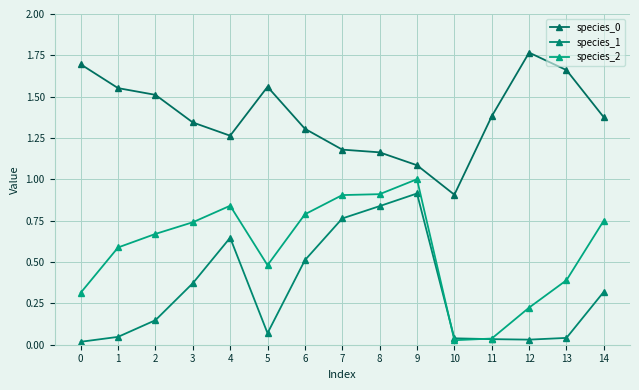

How many lines are shown in the chart?

3